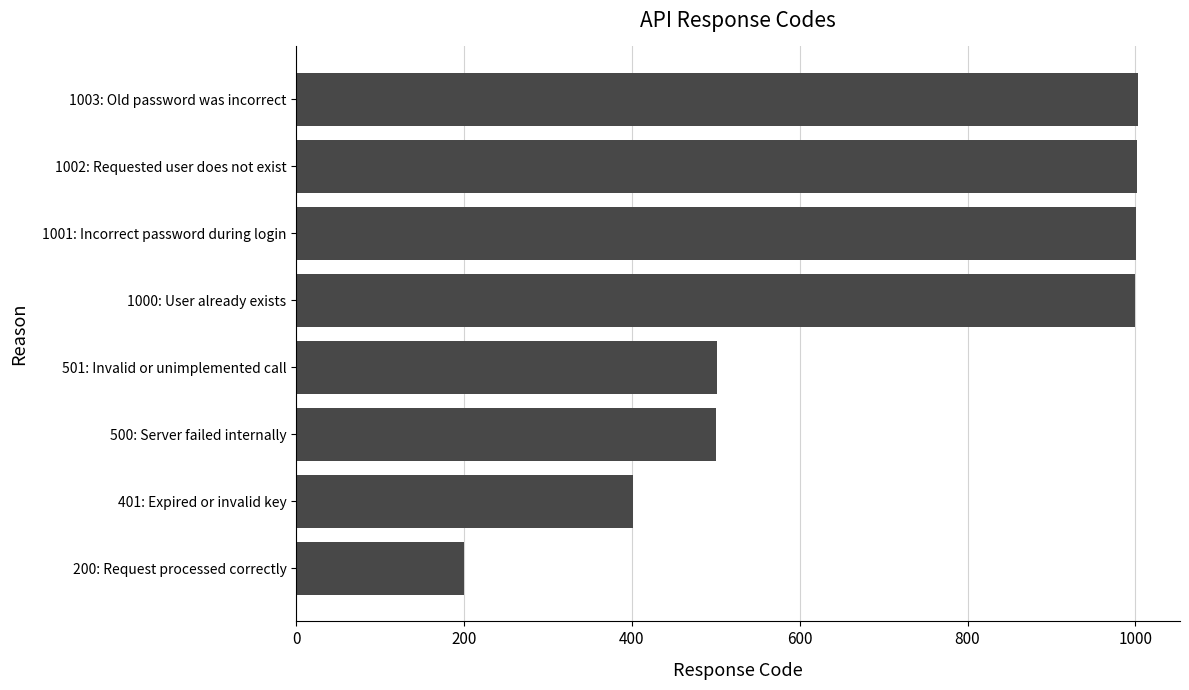

What is the maximum value shown in the chart?

1003